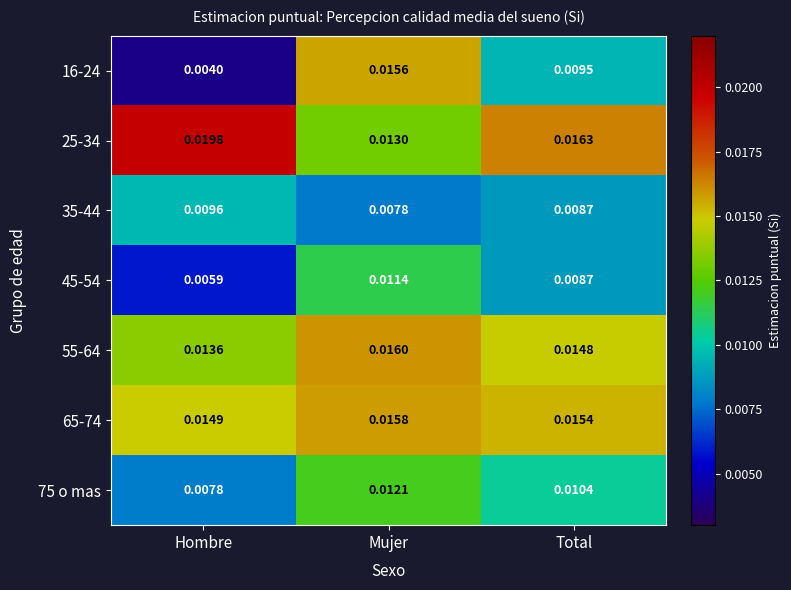

List the series in order of their peak value, lowest first.

35-44, 45-54, 75 o mas, 16-24, 65-74, 55-64, 25-34